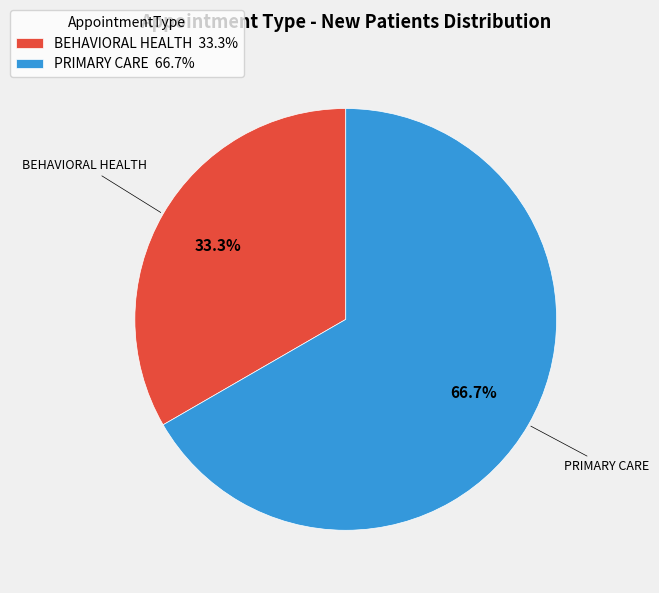

To the nearest percent, what is the average slice percentage?

50%